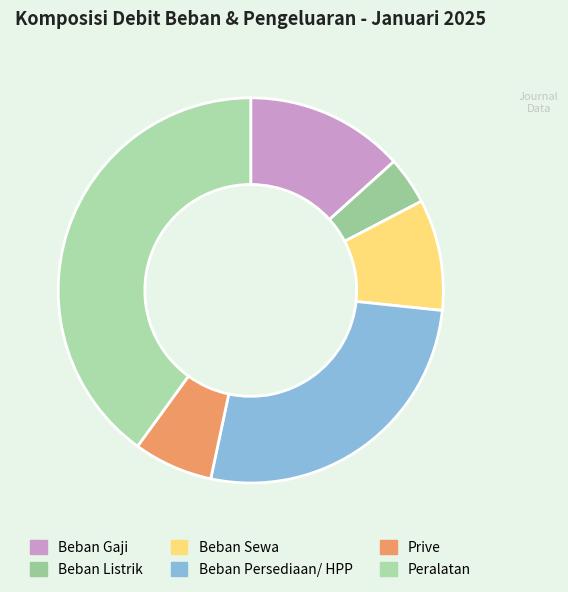

Rank the categories by value from lowest to highest.

Beban Listrik, Prive, Beban Sewa, Beban Gaji, Beban Persediaan/ HPP, Peralatan